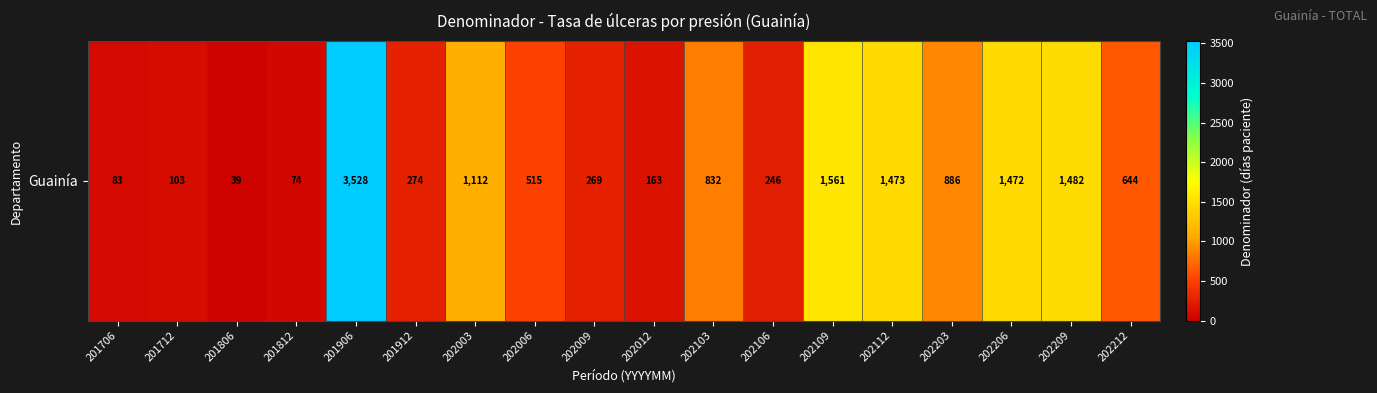

Rank the categories by value from highest to lowest.

201906, 202109, 202209, 202112, 202206, 202003, 202203, 202103, 202212, 202006, 201912, 202009, 202106, 202012, 201712, 201706, 201812, 201806